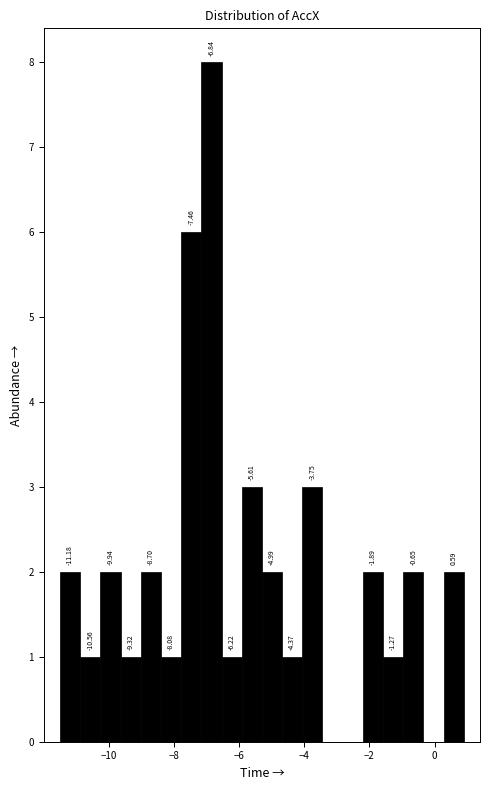

Read against the x-axis, roughly where is the centre of the tallest bar?

-6.8